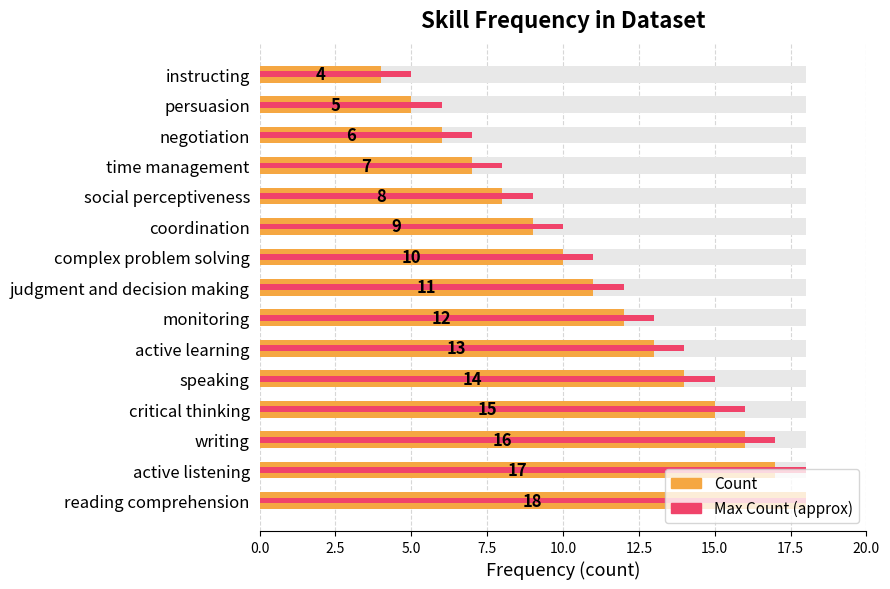

How many bars are there in each group?

2